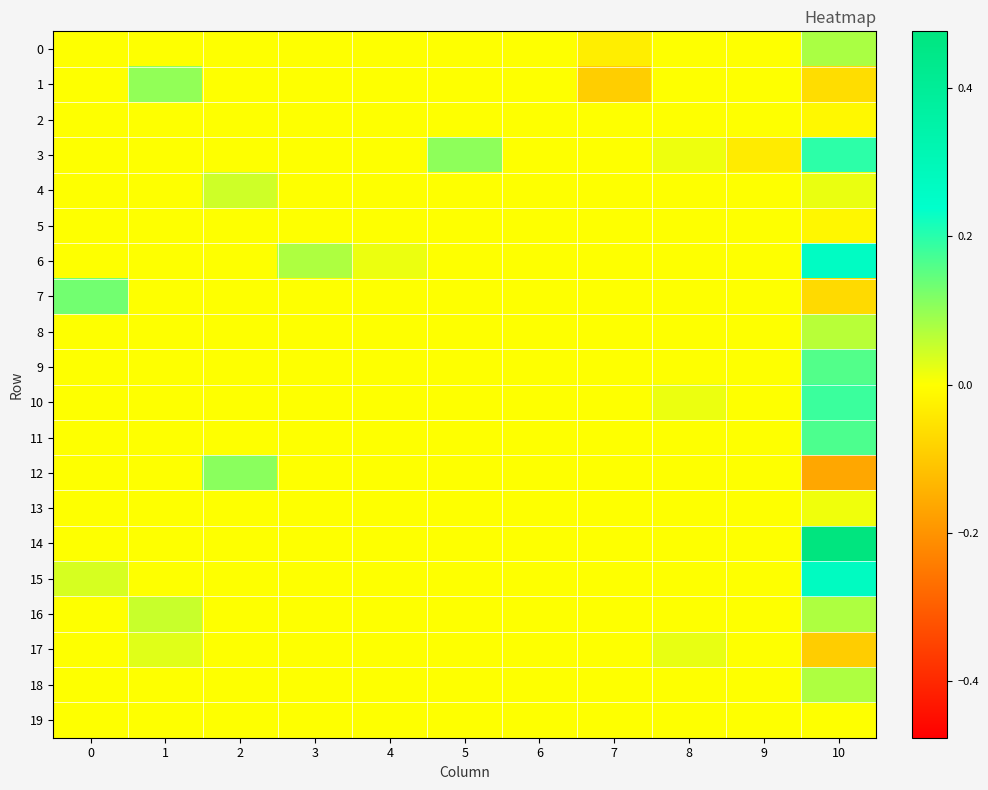

Reading right to left, what are all the values shown in this chart?

0: 10=0.1	9=0.0	8=0.0	7=-0.0	6=0.0	5=0.0	4=0.0	3=0.0	2=0.0	1=0.0	0=0.0
1: 10=-0.1	9=0.0	8=0.0	7=-0.1	6=0.0	5=0.0	4=0.0	3=0.0	2=0.0	1=0.1	0=0.0
2: 10=-0.0	9=0.0	8=0.0	7=0.0	6=0.0	5=0.0	4=0.0	3=0.0	2=0.0	1=0.0	0=0.0
3: 10=0.2	9=-0.0	8=0.0	7=0.0	6=0.0	5=0.1	4=0.0	3=0.0	2=0.0	1=0.0	0=0.0
4: 10=0.0	9=0.0	8=0.0	7=0.0	6=0.0	5=0.0	4=0.0	3=0.0	2=0.0	1=0.0	0=0.0
5: 10=-0.0	9=0.0	8=0.0	7=0.0	6=0.0	5=0.0	4=0.0	3=0.0	2=0.0	1=0.0	0=0.0
6: 10=0.3	9=0.0	8=0.0	7=0.0	6=0.0	5=0.0	4=0.0	3=0.1	2=0.0	1=0.0	0=0.0
7: 10=-0.1	9=0.0	8=0.0	7=0.0	6=0.0	5=0.0	4=0.0	3=0.0	2=0.0	1=0.0	0=0.1
8: 10=0.1	9=0.0	8=0.0	7=0.0	6=0.0	5=0.0	4=0.0	3=0.0	2=0.0	1=0.0	0=0.0
9: 10=0.2	9=0.0	8=0.0	7=0.0	6=0.0	5=0.0	4=0.0	3=0.0	2=0.0	1=0.0	0=0.0
10: 10=0.2	9=0.0	8=0.0	7=0.0	6=0.0	5=0.0	4=0.0	3=0.0	2=0.0	1=0.0	0=0.0
11: 10=0.2	9=0.0	8=0.0	7=0.0	6=0.0	5=0.0	4=0.0	3=0.0	2=0.0	1=0.0	0=0.0
12: 10=-0.2	9=0.0	8=0.0	7=0.0	6=0.0	5=0.0	4=0.0	3=0.0	2=0.1	1=0.0	0=0.0
13: 10=0.0	9=0.0	8=0.0	7=0.0	6=0.0	5=0.0	4=0.0	3=0.0	2=0.0	1=0.0	0=0.0
14: 10=0.5	9=0.0	8=0.0	7=0.0	6=0.0	5=0.0	4=0.0	3=0.0	2=0.0	1=0.0	0=0.0
15: 10=0.3	9=0.0	8=0.0	7=0.0	6=0.0	5=0.0	4=0.0	3=0.0	2=0.0	1=0.0	0=0.0
16: 10=0.1	9=0.0	8=0.0	7=0.0	6=0.0	5=0.0	4=0.0	3=0.0	2=0.0	1=0.1	0=0.0
17: 10=-0.1	9=0.0	8=0.0	7=0.0	6=0.0	5=0.0	4=0.0	3=0.0	2=0.0	1=0.0	0=0.0
18: 10=0.1	9=0.0	8=0.0	7=0.0	6=0.0	5=0.0	4=0.0	3=0.0	2=0.0	1=0.0	0=0.0
19: 10=0.0	9=0.0	8=0.0	7=0.0	6=0.0	5=0.0	4=0.0	3=0.0	2=0.0	1=0.0	0=0.0